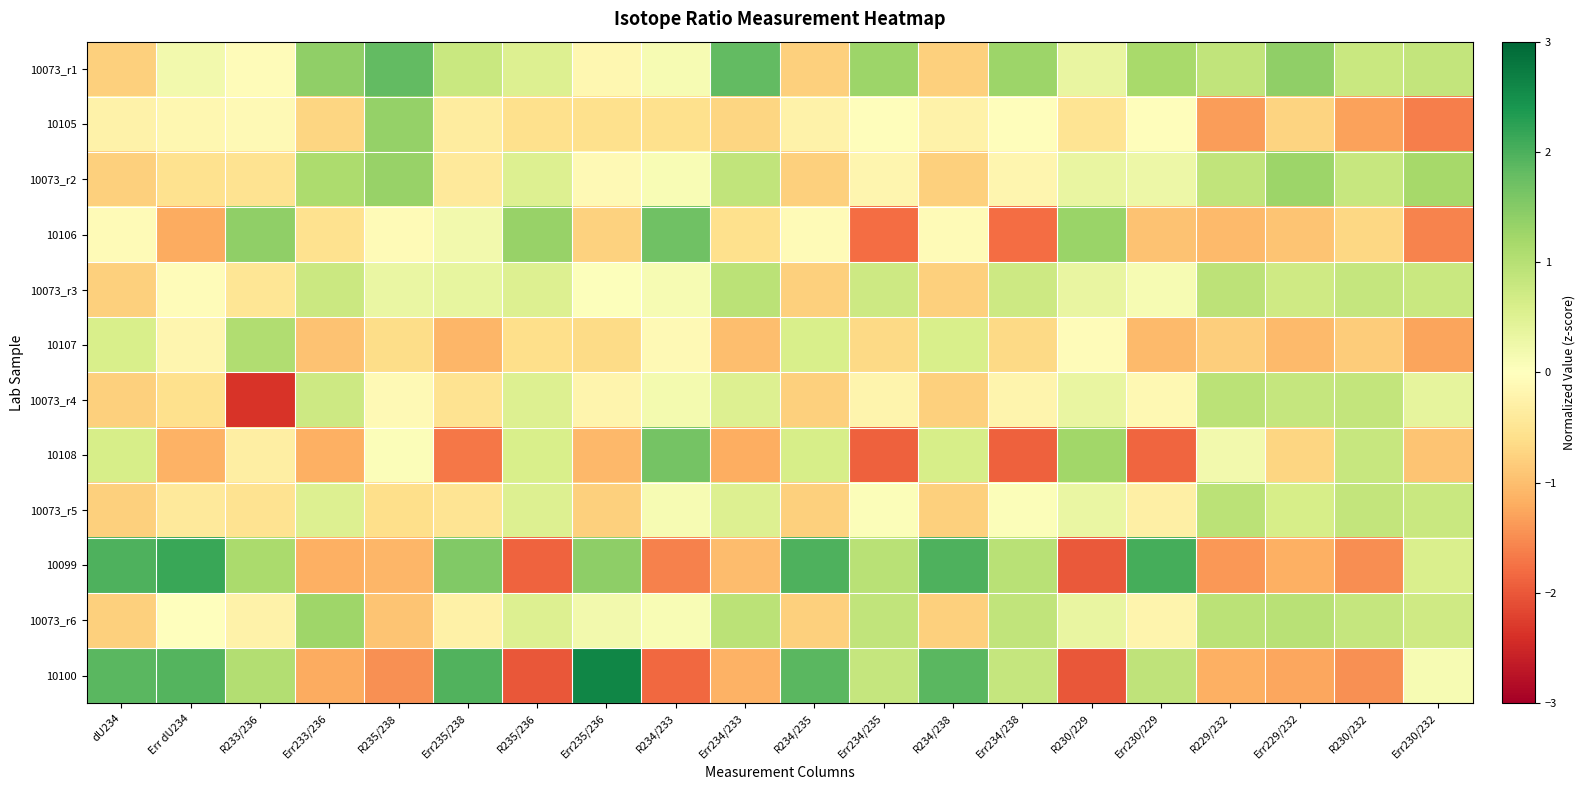

Reading right to left, list all the values displayed in this chart.

10073_r1: Err230/232=0.9	R230/232=0.8	Err229/232=1.4	R229/232=0.9	Err230/229=1.2	R230/229=0.3	Err234/238=1.3	R234/238=-0.8	Err234/235=1.3	R234/235=-0.8	Err234/233=1.8	R234/233=0.1	Err235/236=-0.1	R235/236=0.5	Err235/238=0.8	R235/238=1.8	Err233/236=1.4	R233/236=-0.1	Err dU234=0.2	dU234=-0.8
10105: Err230/232=-1.6	R230/232=-1.3	Err229/232=-0.7	R229/232=-1.4	Err230/229=-0.0	R230/229=-0.5	Err234/238=-0.0	R234/238=-0.2	Err234/235=-0.0	R234/235=-0.2	Err234/233=-0.7	R234/233=-0.6	Err235/236=-0.6	R235/236=-0.6	Err235/238=-0.4	R235/238=1.3	Err233/236=-0.7	R233/236=-0.1	Err dU234=-0.2	dU234=-0.2
10073_r2: Err230/232=1.2	R230/232=0.8	Err229/232=1.3	R229/232=0.9	Err230/229=0.3	R230/229=0.3	Err234/238=-0.2	R234/238=-0.8	Err234/235=-0.2	R234/235=-0.8	Err234/233=0.9	R234/233=0.1	Err235/236=-0.1	R235/236=0.5	Err235/238=-0.4	R235/238=1.3	Err233/236=1.1	R233/236=-0.5	Err dU234=-0.5	dU234=-0.8
10106: Err230/232=-1.6	R230/232=-0.7	Err229/232=-0.9	R229/232=-1.0	Err230/229=-0.9	R230/229=1.3	Err234/238=-1.8	R234/238=-0.1	Err234/235=-1.8	R234/235=-0.1	Err234/233=-0.6	R234/233=1.7	Err235/236=-0.8	R235/236=1.3	Err235/238=0.2	R235/238=-0.1	Err233/236=-0.6	R233/236=1.4	Err dU234=-1.2	dU234=-0.1
10073_r3: Err230/232=0.8	R230/232=0.8	Err229/232=0.7	R229/232=0.9	Err230/229=0.1	R230/229=0.3	Err234/238=0.7	R234/238=-0.8	Err234/235=0.7	R234/235=-0.8	Err234/233=1.0	R234/233=0.1	Err235/236=0.0	R235/236=0.5	Err235/238=0.4	R235/238=0.3	Err233/236=0.8	R233/236=-0.5	Err dU234=-0.1	dU234=-0.8
10107: Err230/232=-1.3	R230/232=-0.8	Err229/232=-1.0	R229/232=-0.8	Err230/229=-1.0	R230/229=-0.1	Err234/238=-0.7	R234/238=0.6	Err234/235=-0.7	R234/235=0.6	Err234/233=-1.0	R234/233=-0.1	Err235/236=-0.6	R235/236=-0.6	Err235/238=-1.1	R235/238=-0.6	Err233/236=-0.9	R233/236=1.1	Err dU234=-0.2	dU234=0.6
10073_r4: Err230/232=0.4	R230/232=0.9	Err229/232=0.8	R229/232=1.0	Err230/229=-0.1	R230/229=0.3	Err234/238=-0.2	R234/238=-0.8	Err234/235=-0.2	R234/235=-0.8	Err234/233=0.5	R234/233=0.2	Err235/236=-0.2	R235/236=0.5	Err235/238=-0.5	R235/238=-0.1	Err233/236=0.7	R233/236=-2.4	Err dU234=-0.6	dU234=-0.8
10108: Err230/232=-0.9	R230/232=0.8	Err229/232=-0.7	R229/232=0.2	Err230/229=-1.9	R230/229=1.2	Err234/238=-1.9	R234/238=0.6	Err234/235=-1.9	R234/235=0.6	Err234/233=-1.2	R234/233=1.6	Err235/236=-1.1	R235/236=0.6	Err235/238=-1.7	R235/238=0.1	Err233/236=-1.2	R233/236=-0.3	Err dU234=-1.1	dU234=0.6
10073_r5: Err230/232=0.8	R230/232=0.8	Err229/232=0.6	R229/232=0.9	Err230/229=-0.3	R230/229=0.3	Err234/238=0.1	R234/238=-0.8	Err234/235=0.1	R234/235=-0.8	Err234/233=0.5	R234/233=0.1	Err235/236=-0.8	R235/236=0.5	Err235/238=-0.5	R235/238=-0.6	Err233/236=0.5	R233/236=-0.5	Err dU234=-0.4	dU234=-0.8
10099: Err230/232=0.6	R230/232=-1.5	Err229/232=-1.2	R229/232=-1.4	Err230/229=2.0	R230/229=-2.0	Err234/238=1.0	R234/238=2.0	Err234/235=1.0	R234/235=2.0	Err234/233=-1.0	R234/233=-1.6	Err235/236=1.4	R235/236=-1.9	Err235/238=1.5	R235/238=-1.1	Err233/236=-1.2	R233/236=1.1	Err dU234=2.1	dU234=2.0
10073_r6: Err230/232=0.7	R230/232=0.8	Err229/232=1.0	R229/232=0.9	Err230/229=-0.2	R230/229=0.3	Err234/238=0.9	R234/238=-0.8	Err234/235=0.9	R234/235=-0.8	Err234/233=1.0	R234/233=0.1	Err235/236=0.2	R235/236=0.5	Err235/238=-0.3	R235/238=-0.9	Err233/236=1.2	R233/236=-0.3	Err dU234=-0.0	dU234=-0.8
10100: Err230/232=0.1	R230/232=-1.5	Err229/232=-1.3	R229/232=-1.2	Err230/229=0.9	R230/229=-2.0	Err234/238=0.8	R234/238=1.9	Err234/235=0.8	R234/235=1.9	Err234/233=-1.1	R234/233=-1.8	Err235/236=2.6	R235/236=-2.0	Err235/238=2.0	R235/238=-1.5	Err233/236=-1.2	R233/236=1.0	Err dU234=1.9	dU234=1.9